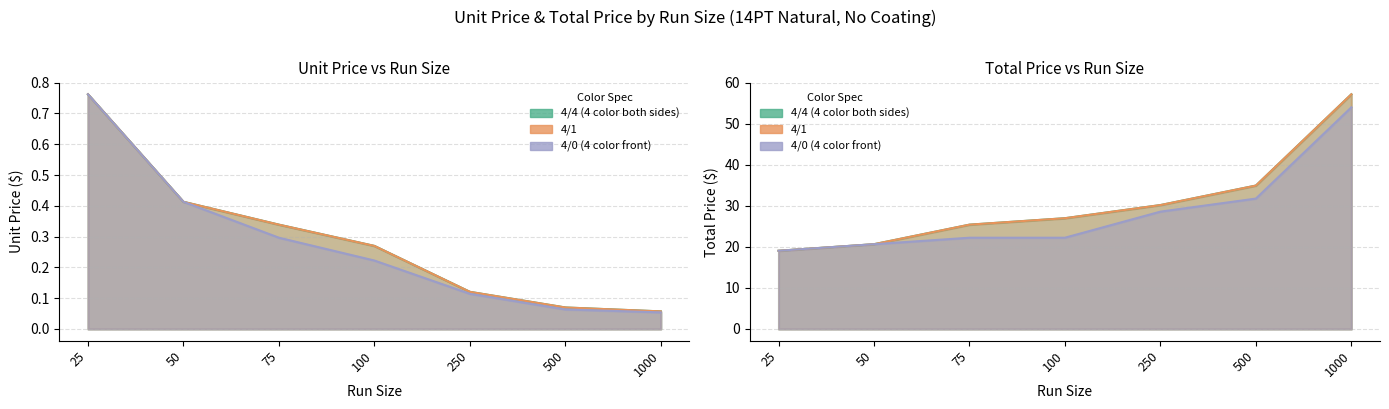

What is the value of the 4/0 (4 color front) UnitPrice point at the 7th from the left?

0.1